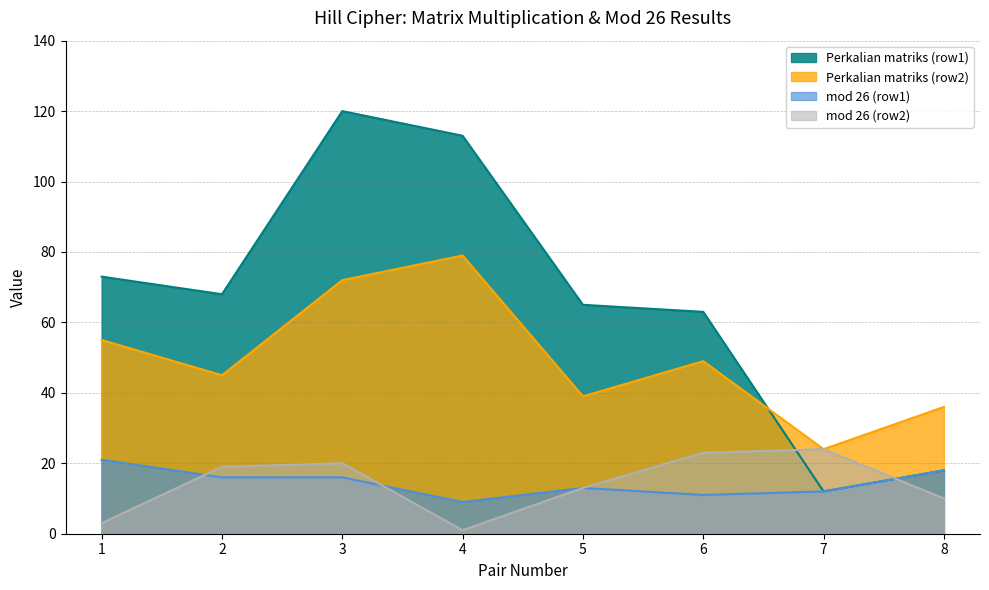

True or false: Perkalian matriks (row2) and mod 26 (row1) intersect in this chart.

False